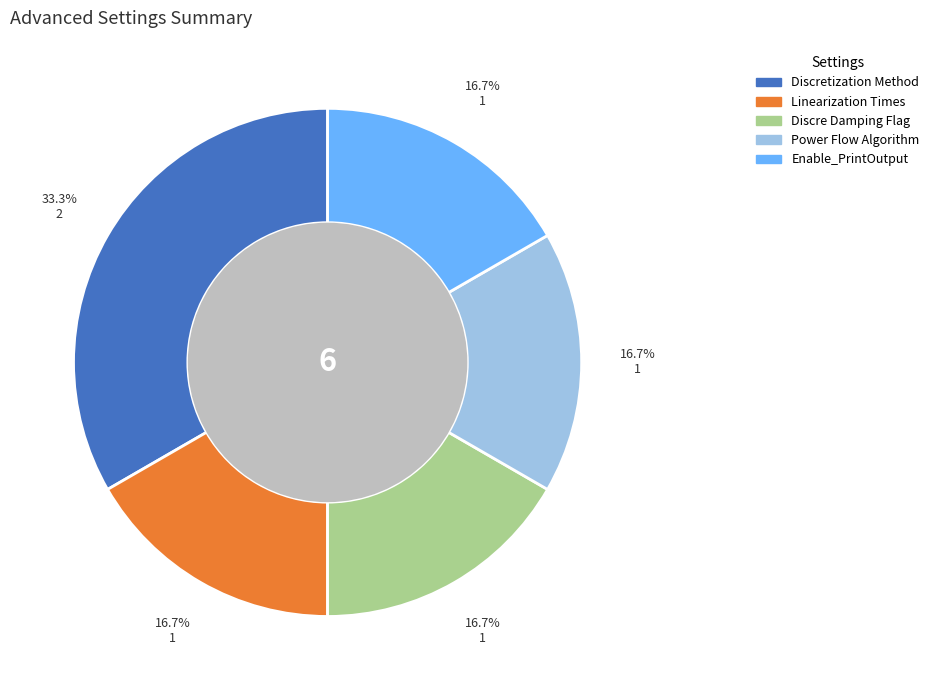

Combined, do Power Flow Algorithm and Linearization Times account for over 50%?

No